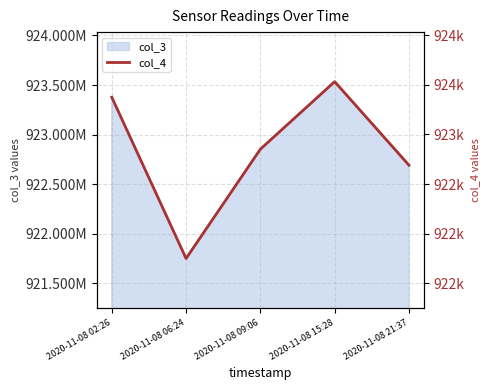

Rank the categories by value from lowest to highest.

2020-11-08 06:24, 2020-11-08 21:37, 2020-11-08 09:06, 2020-11-08 02:26, 2020-11-08 15:28